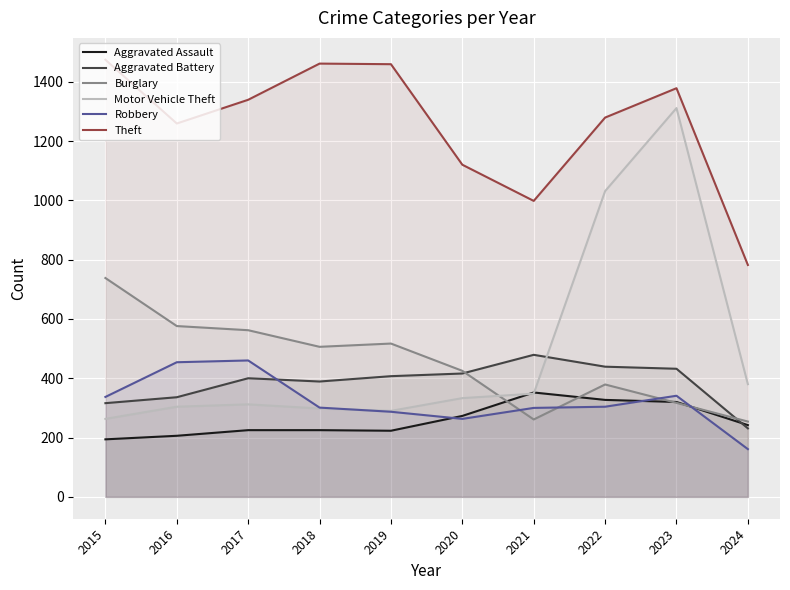

At how many categories does at least one series exceed 1167?

7